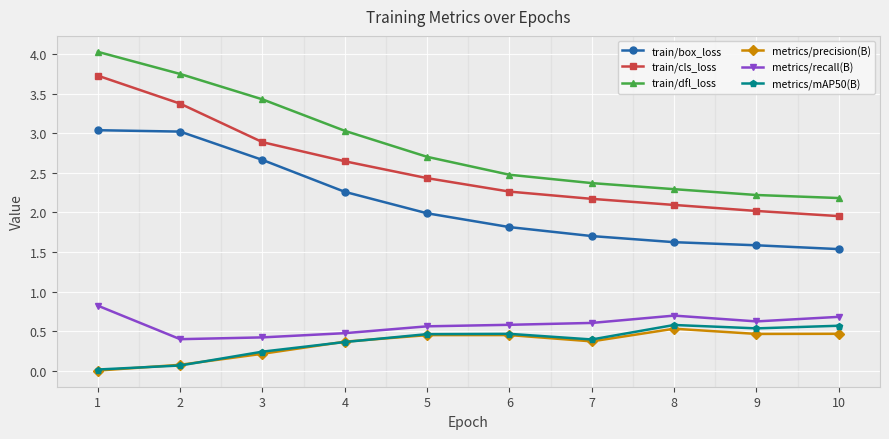

What is the value of the train/box_loss point at the 10th from the left?

1.5